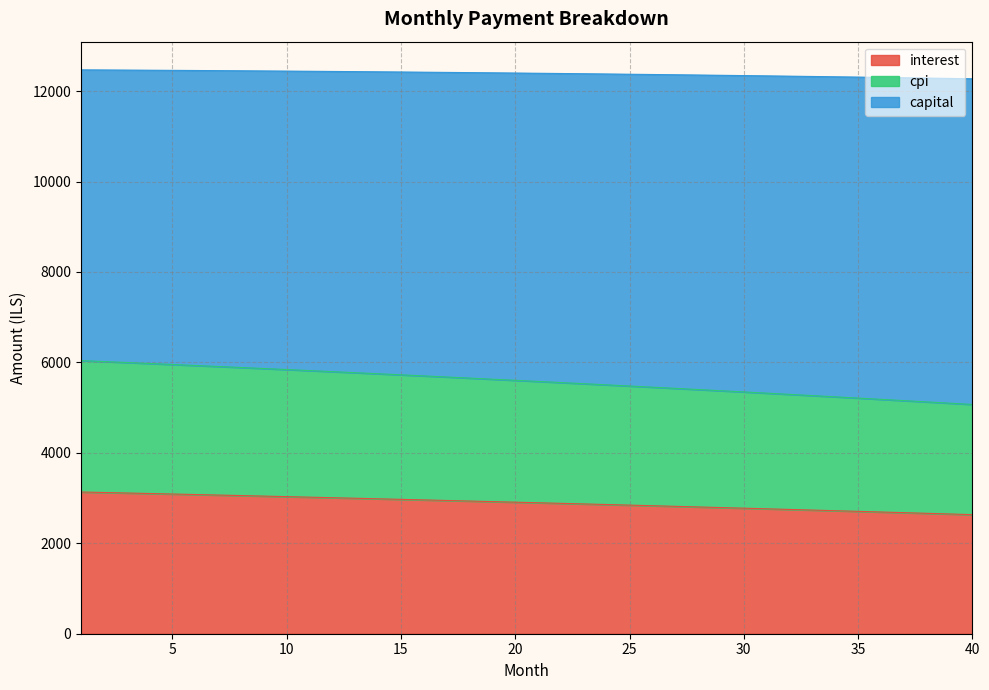

What is the difference between the capital values at 21 and 14?

169.8